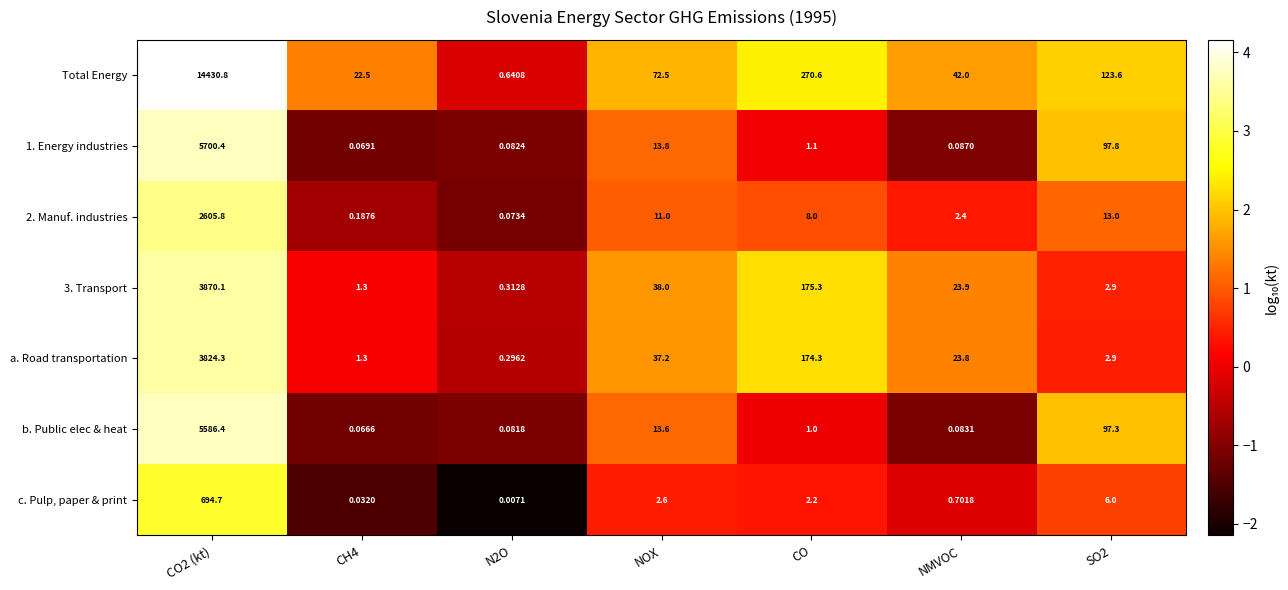

Is the value of 1. Energy industries at NMVOC greater than the value of b. Public elec & heat at NOX?

No